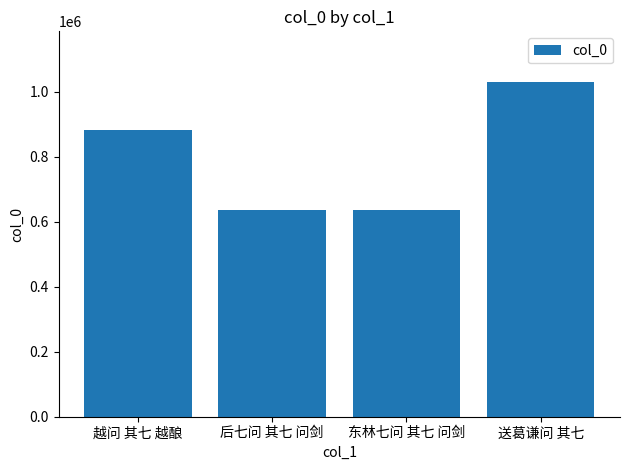

What is the difference between the maximum and second lowest values?

395039